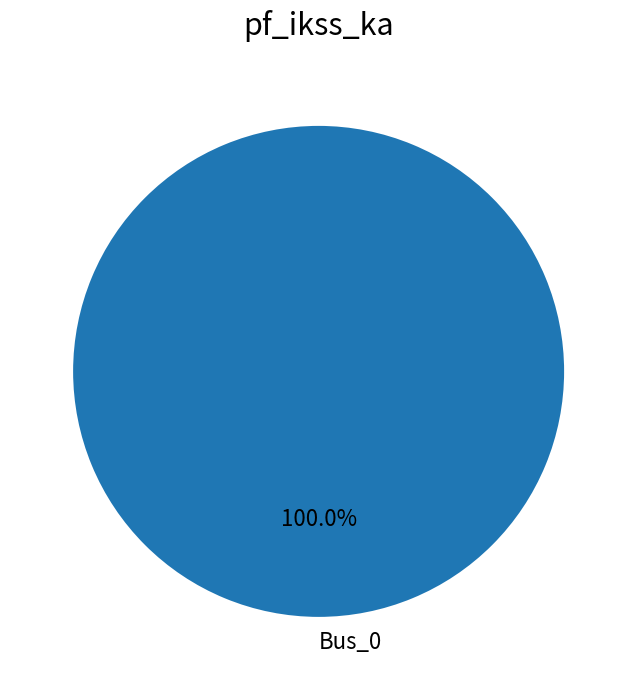

Rank the categories by value from highest to lowest.

Bus_0